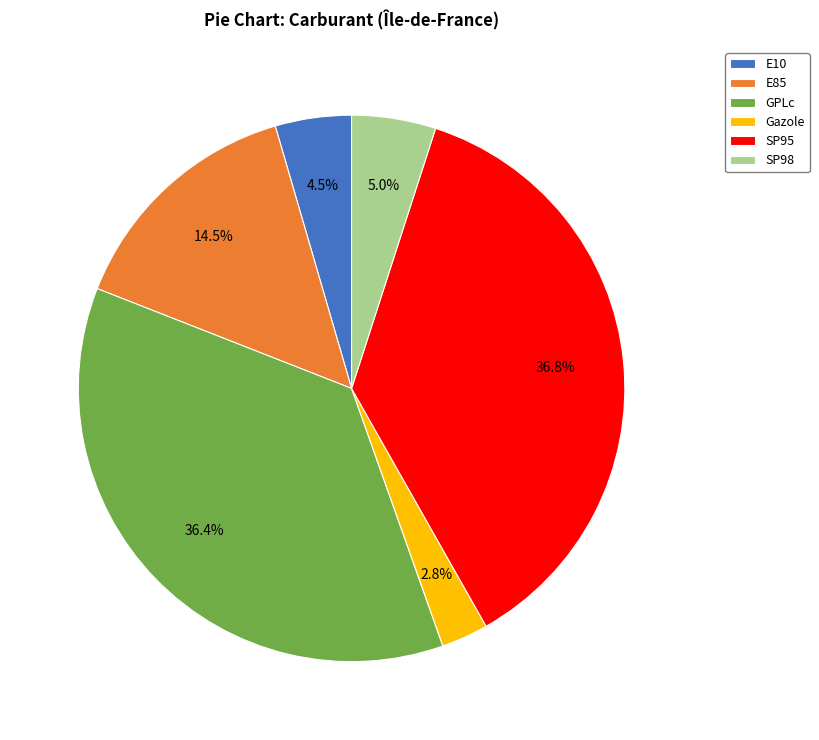

To the nearest percent, what percentage of the pie is GPLc?

36%